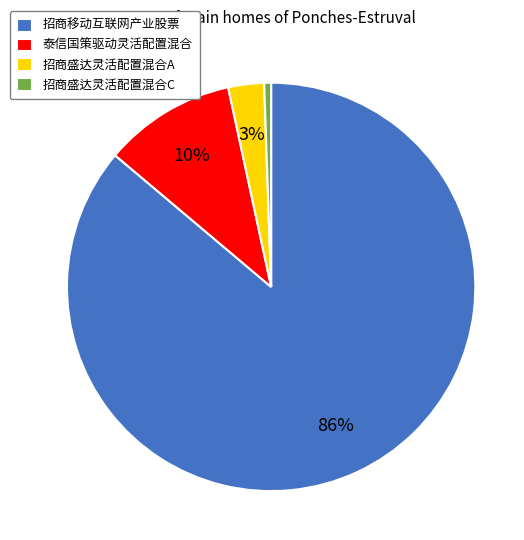

How many segments does this pie chart have?

4